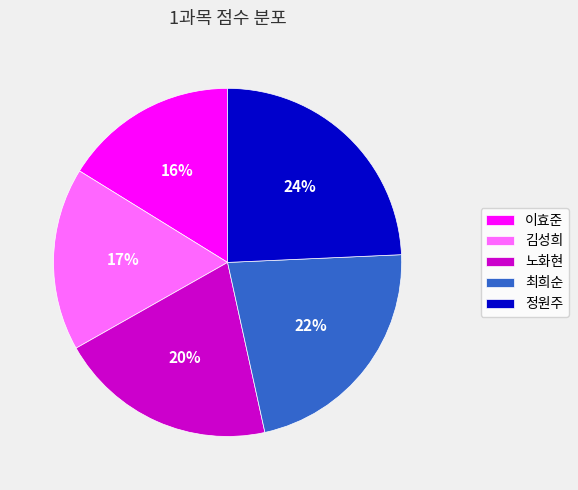

What is the ratio of the value at 이효준 to the value at 정원주?

0.7